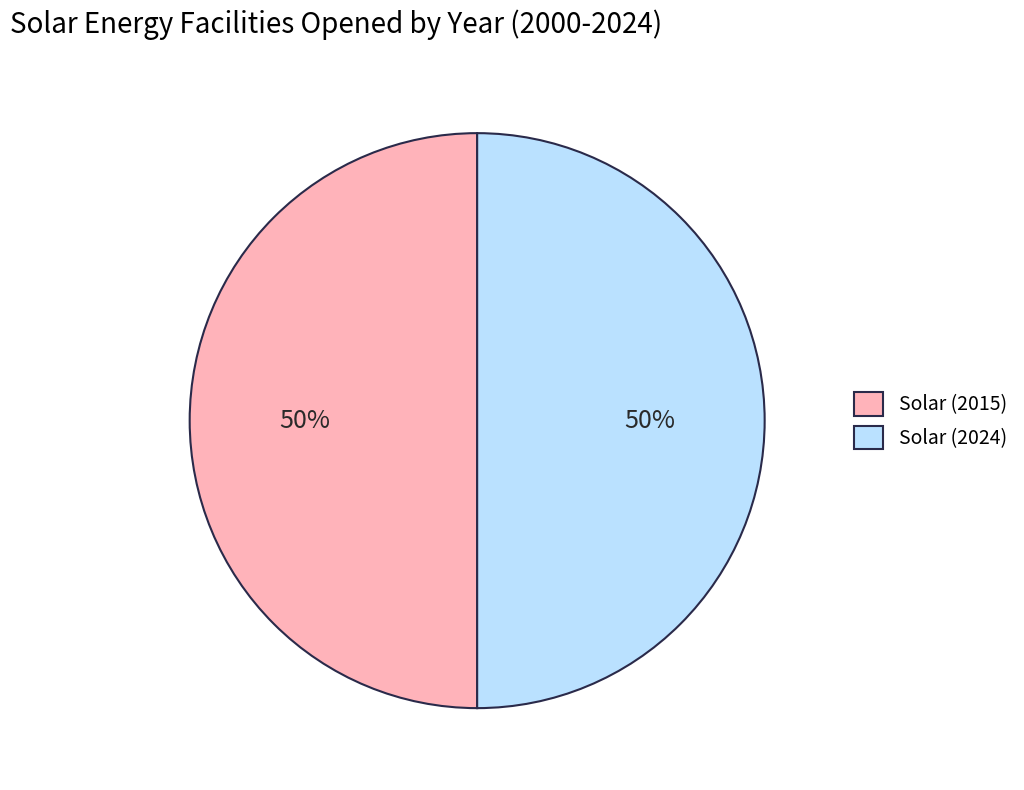

Is it true that Solar (2015) is 36% of the pie?

False